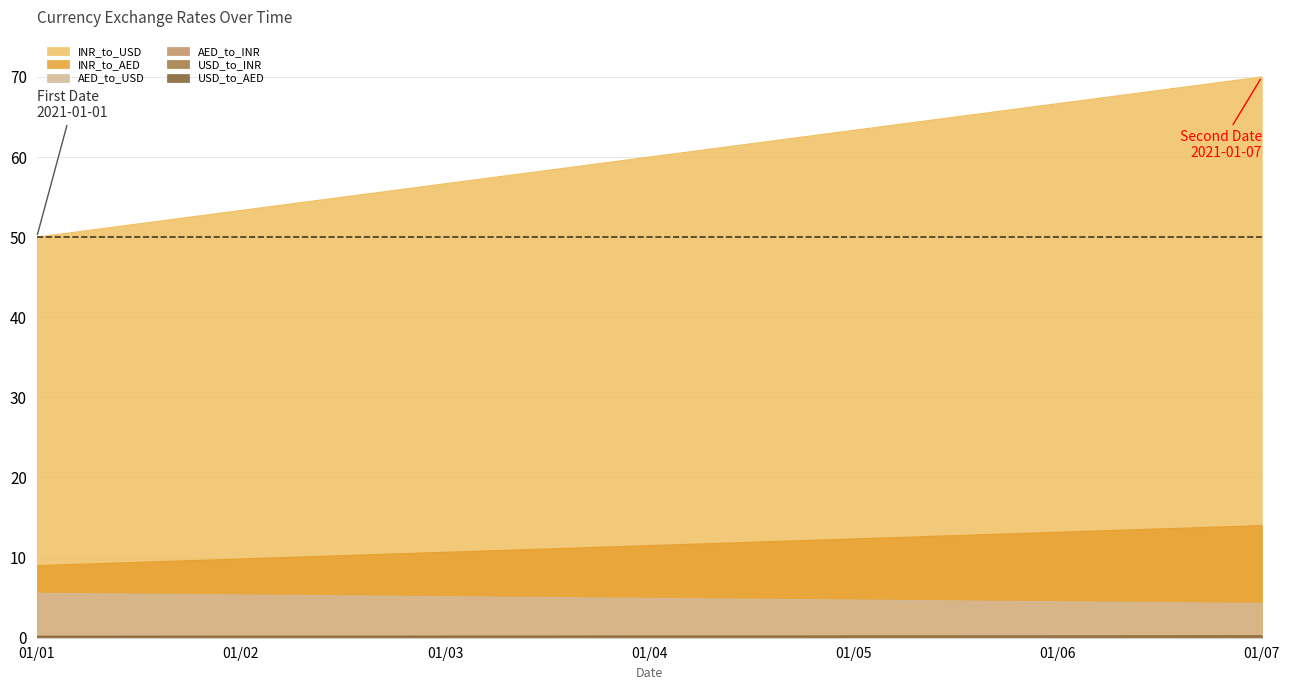

At which label is USD_to_INR closest to 0?

2021-01-07